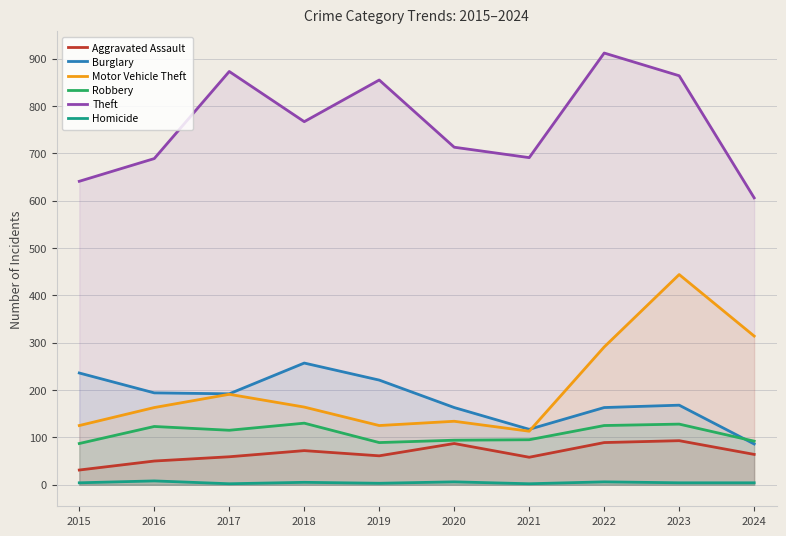

What is the total value across all series at 2022?

1586